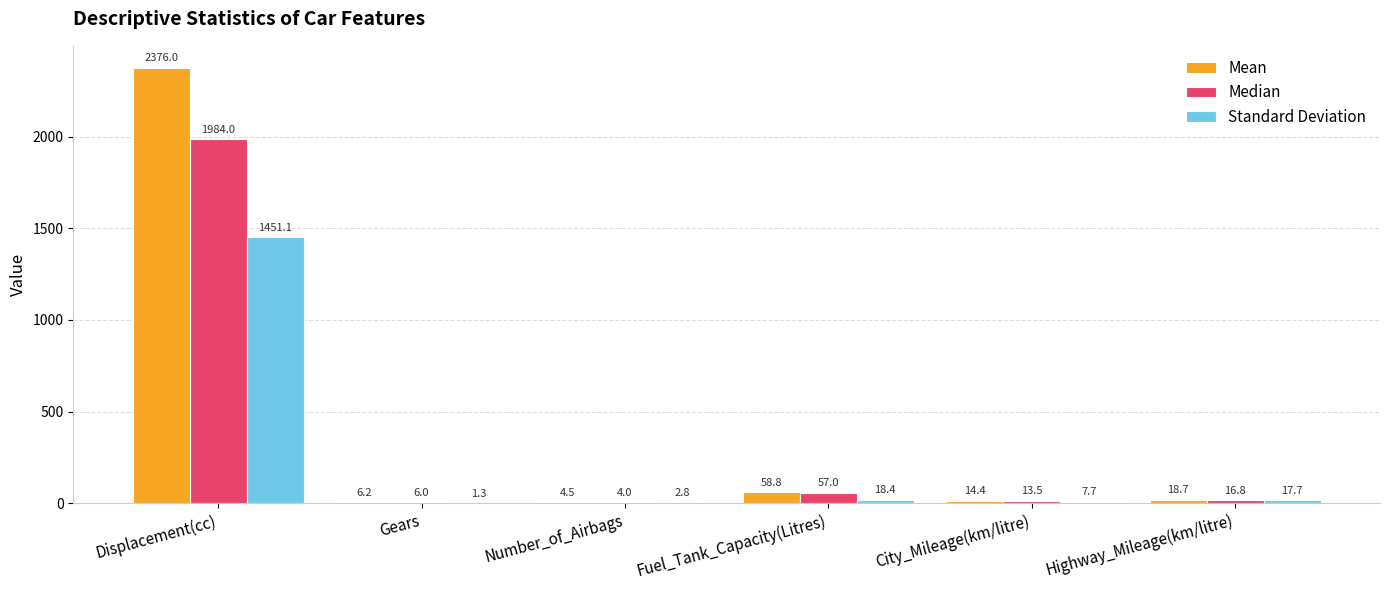

Between Displacement(cc) and Highway_Mileage(km/litre), which series saw the biggest shift?

Mean